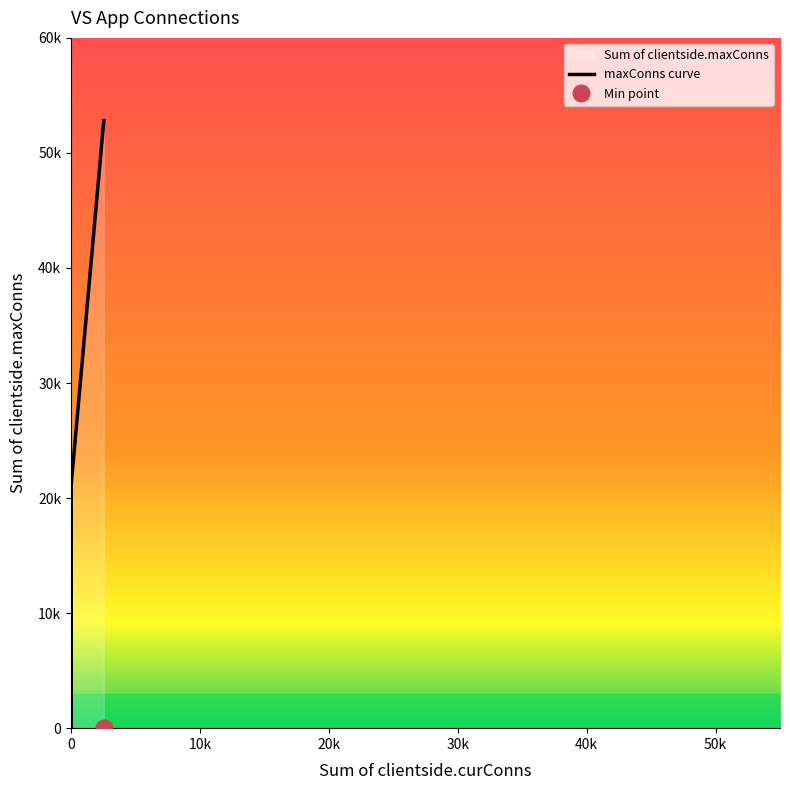

What is the difference between the second highest and second lowest values?

21213